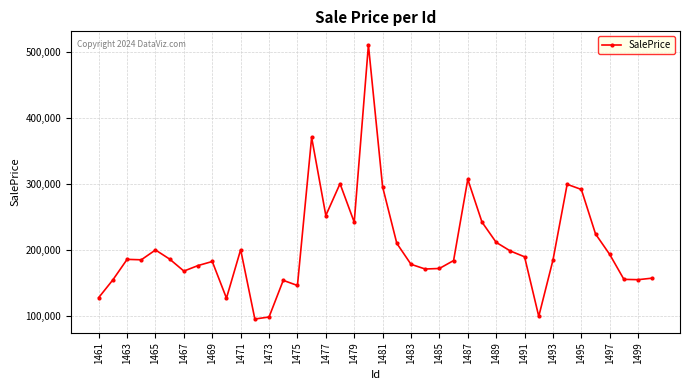

Is this an area chart (filled region under the line)?

No